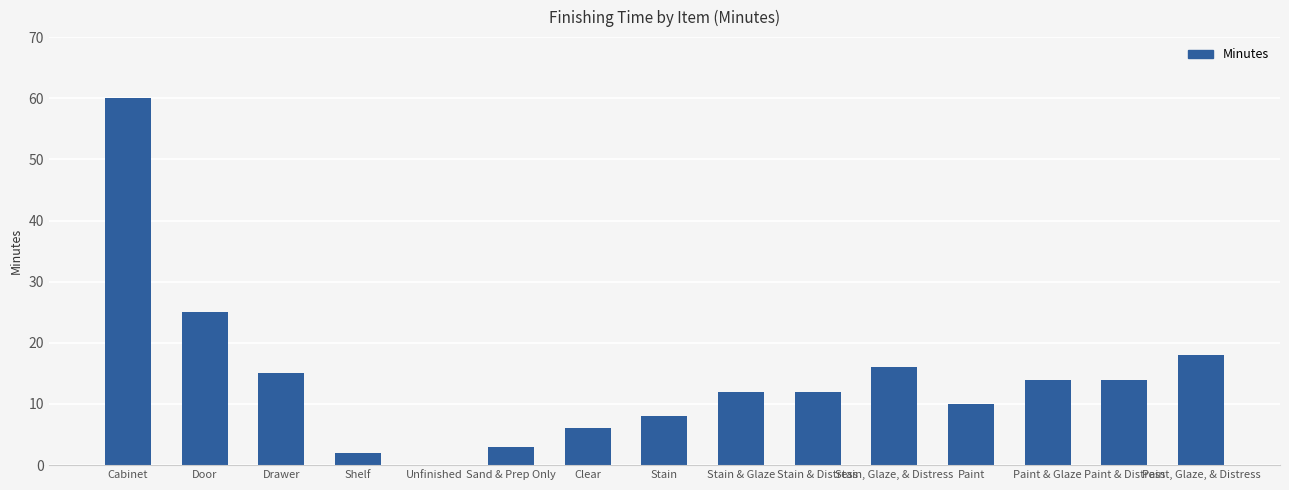

The chart shows a value of 25 at Door. True or false?

True